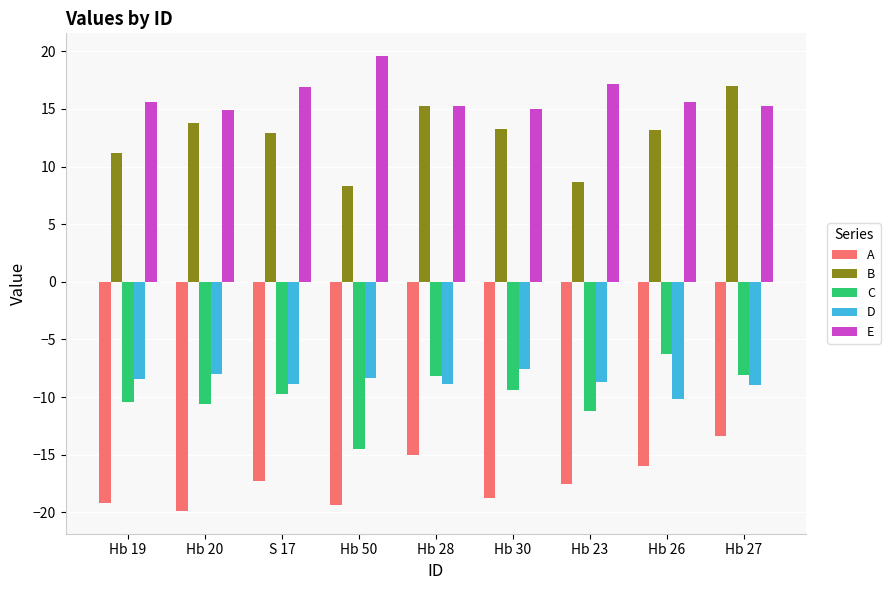

Read the B value at Hb 30.

13.3